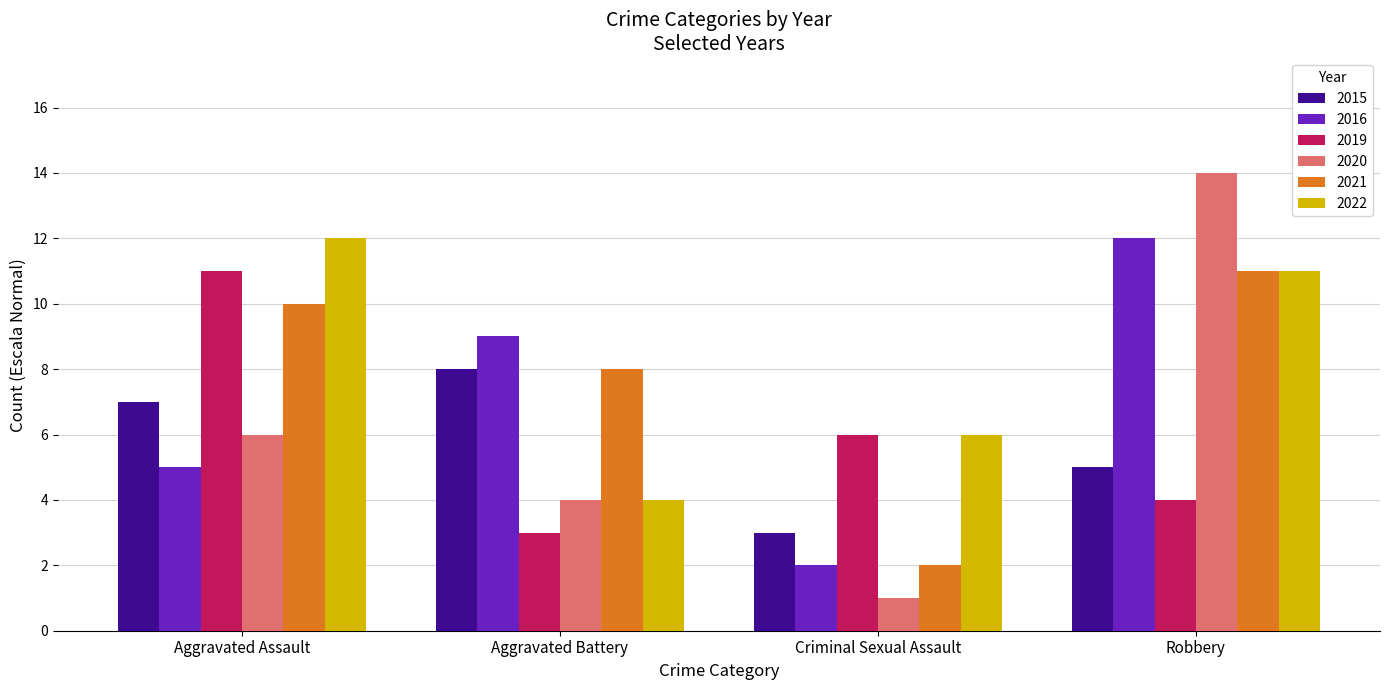

List the labels in order of 2015 value, smallest first.

Criminal Sexual Assault, Robbery, Aggravated Assault, Aggravated Battery